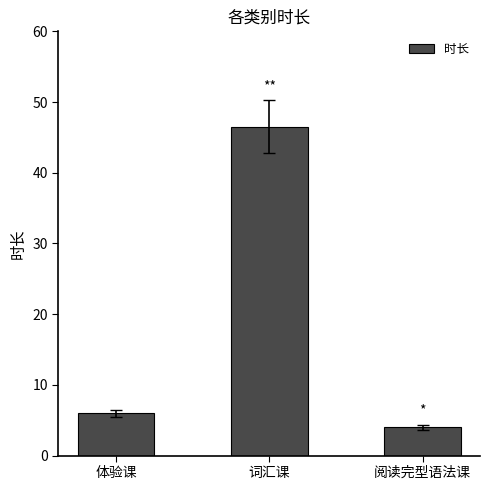

Reading left to right, what are all the values shown in this chart?

体验课=6.0	词汇课=46.5	阅读完型语法课=4.0